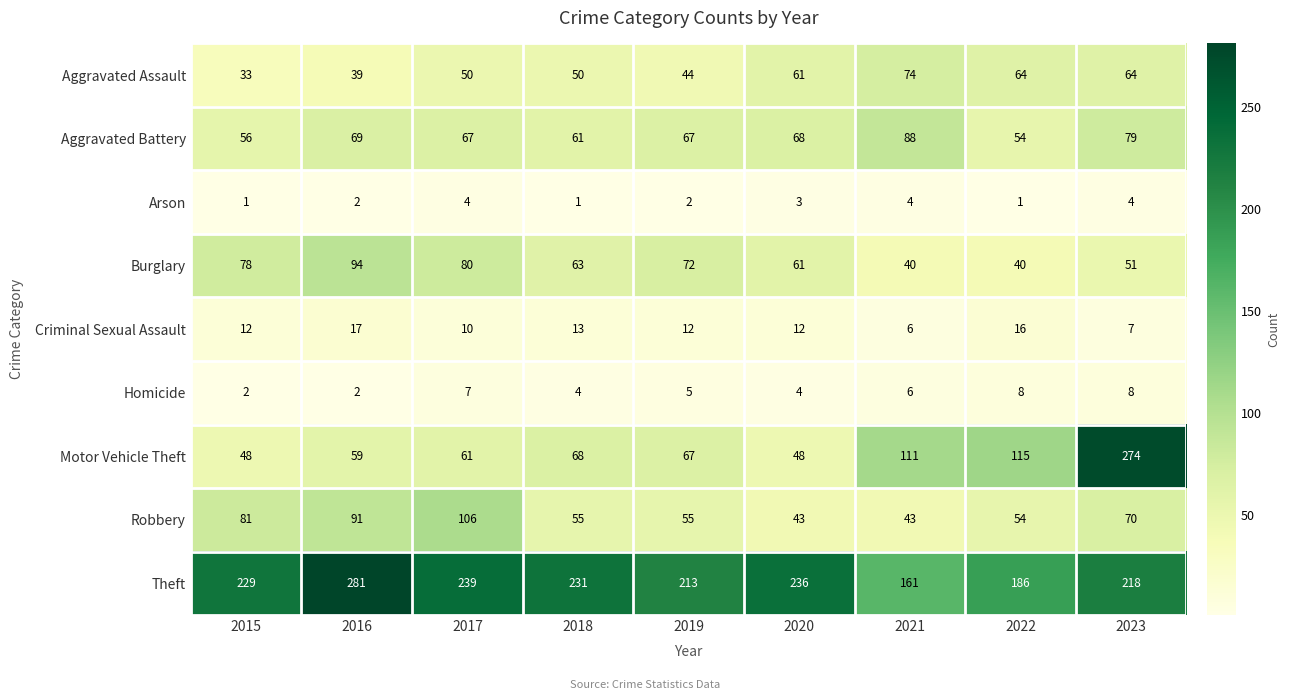

Which series has the largest total across all categories?

Theft